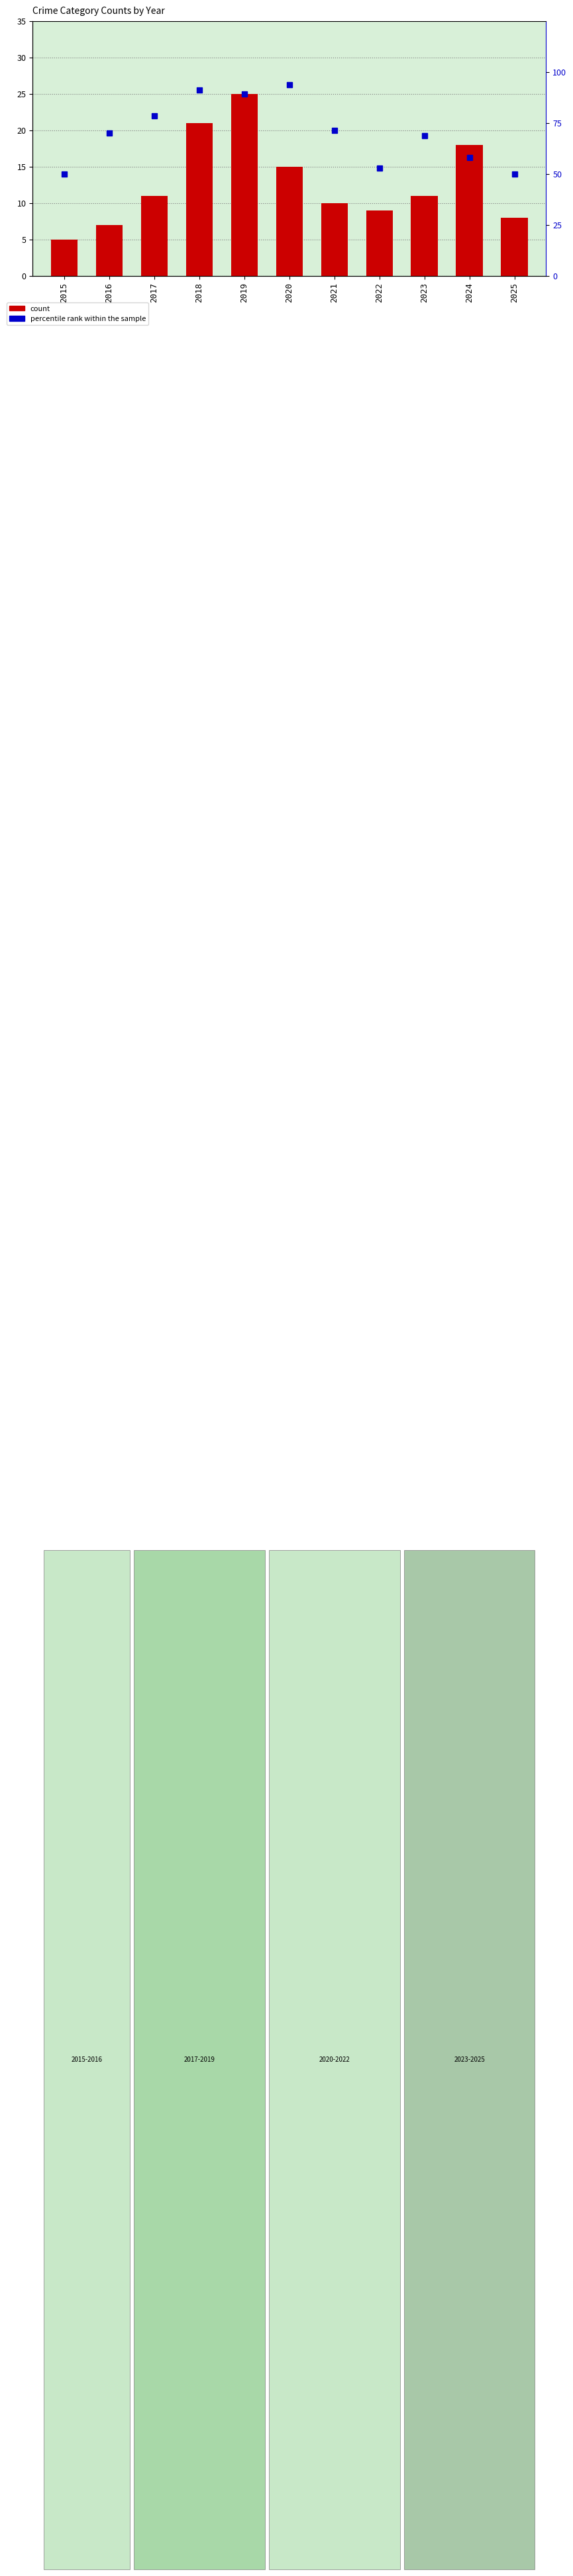

How many categories are shown in the chart?

11